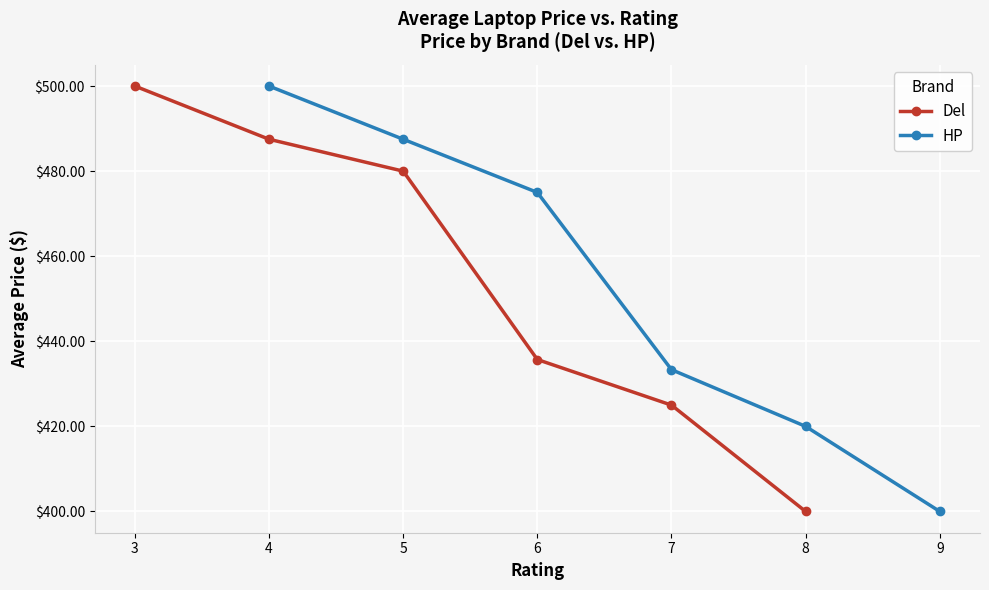

Which series has the largest total across all categories?

Del